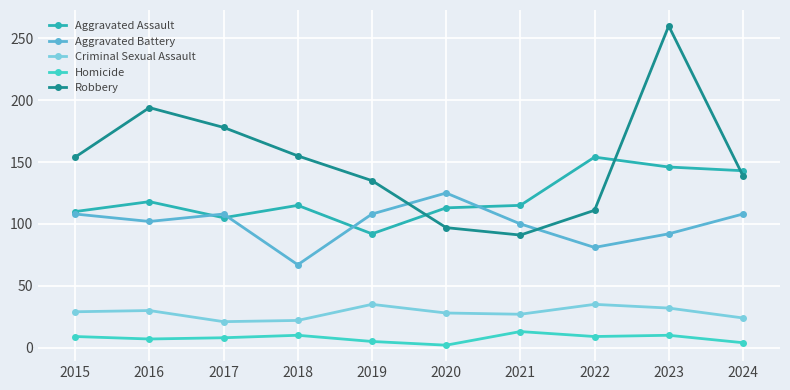

List the series in order of their peak value, lowest first.

Homicide, Criminal Sexual Assault, Aggravated Battery, Aggravated Assault, Robbery